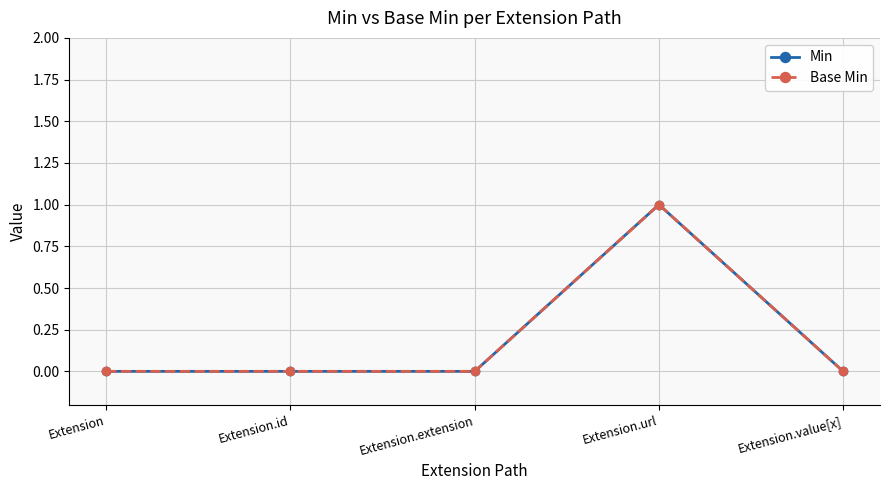

True or false: Min has a value of 1 at Extension.url.

True